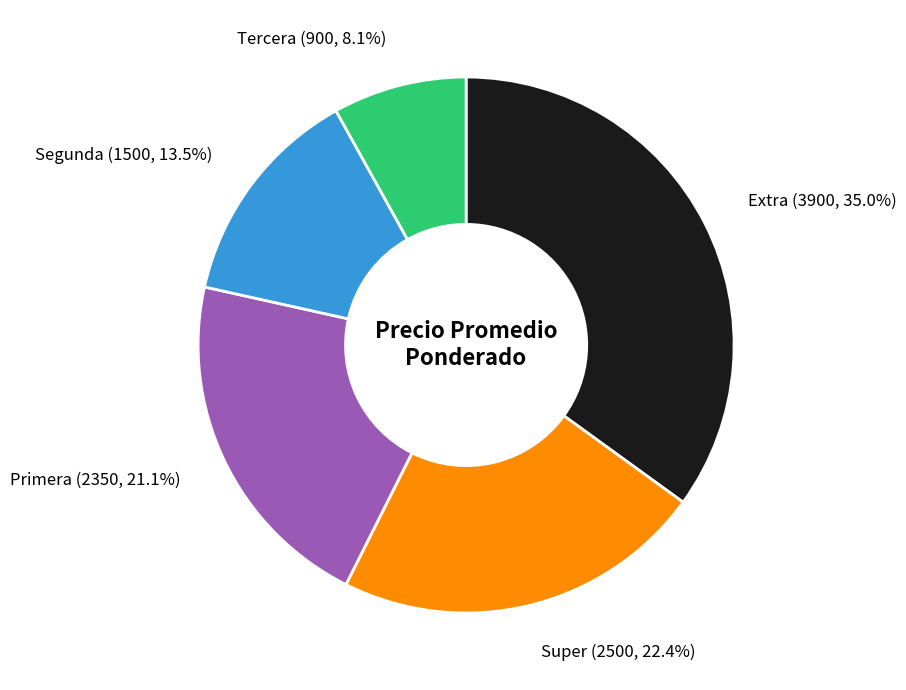

What is the ratio of the value at Extra to the value at Segunda?

2.6